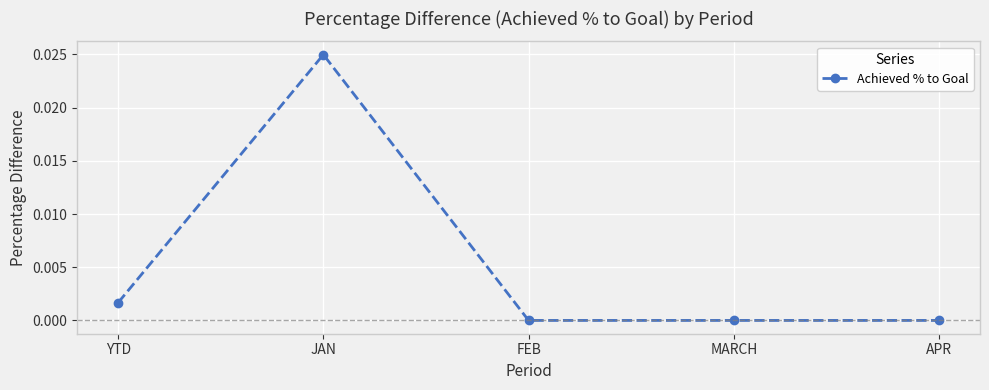

What position from the right is APR?

1